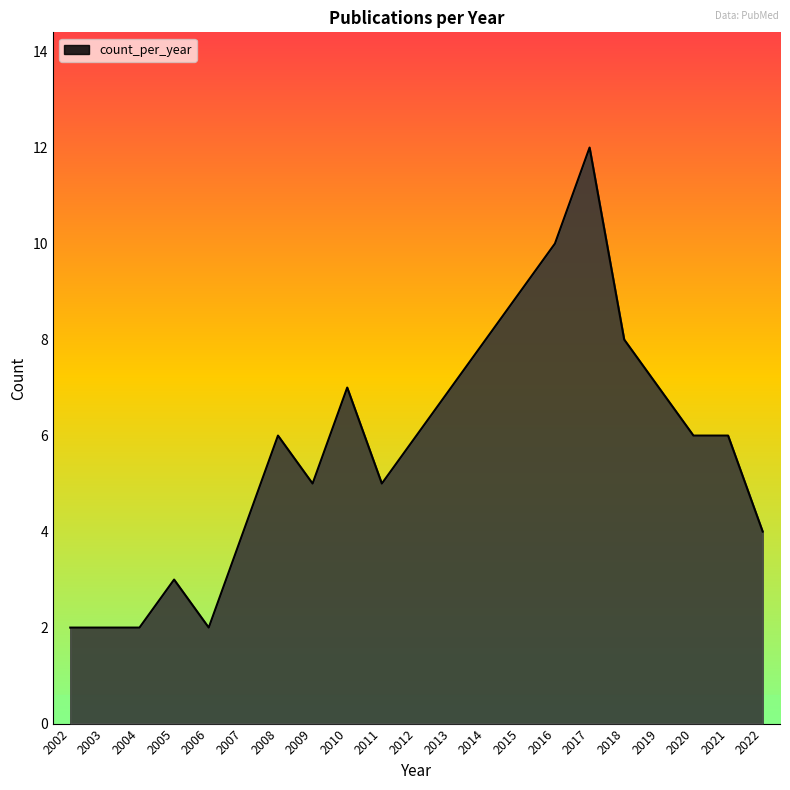

Does the chart have visible grid lines?

No